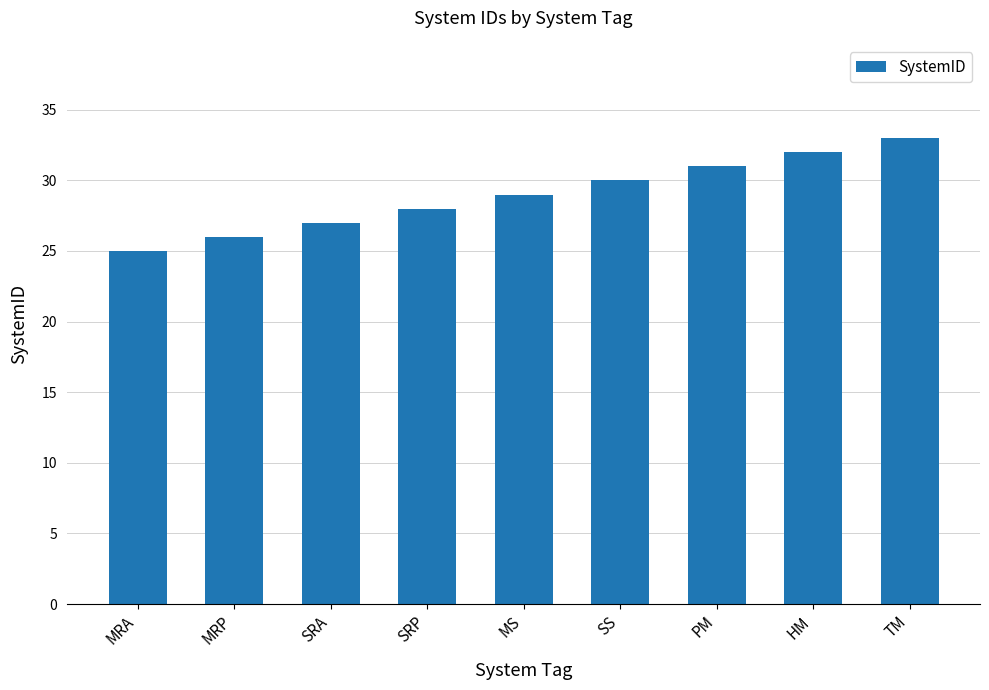

What is the approximate value at TM?

33